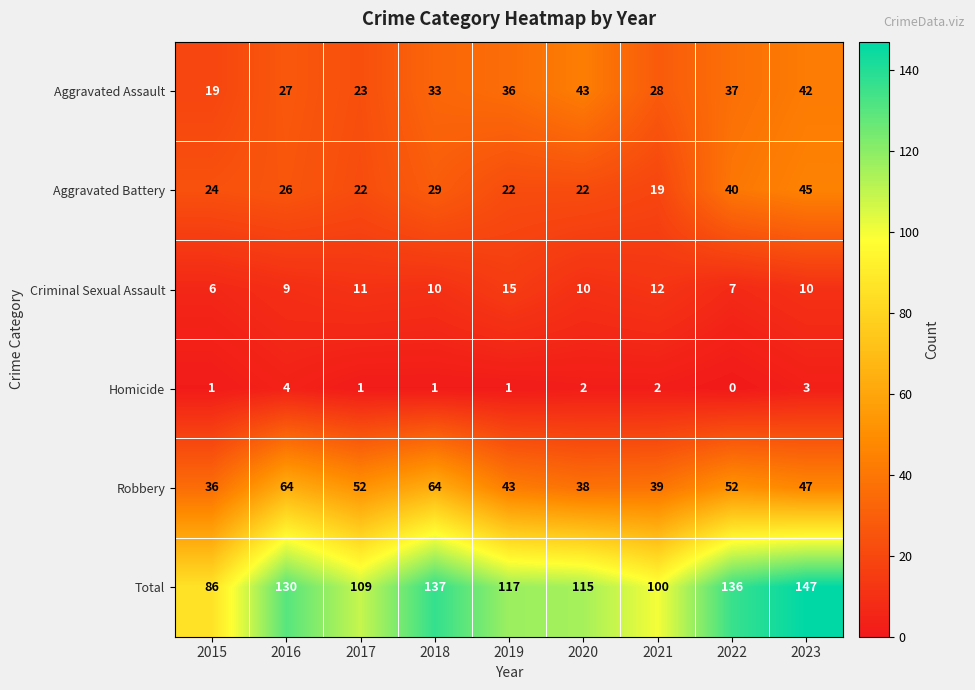

At 2019, list the series in order from smallest to largest.

Homicide, Criminal Sexual Assault, Aggravated Battery, Aggravated Assault, Robbery, Total